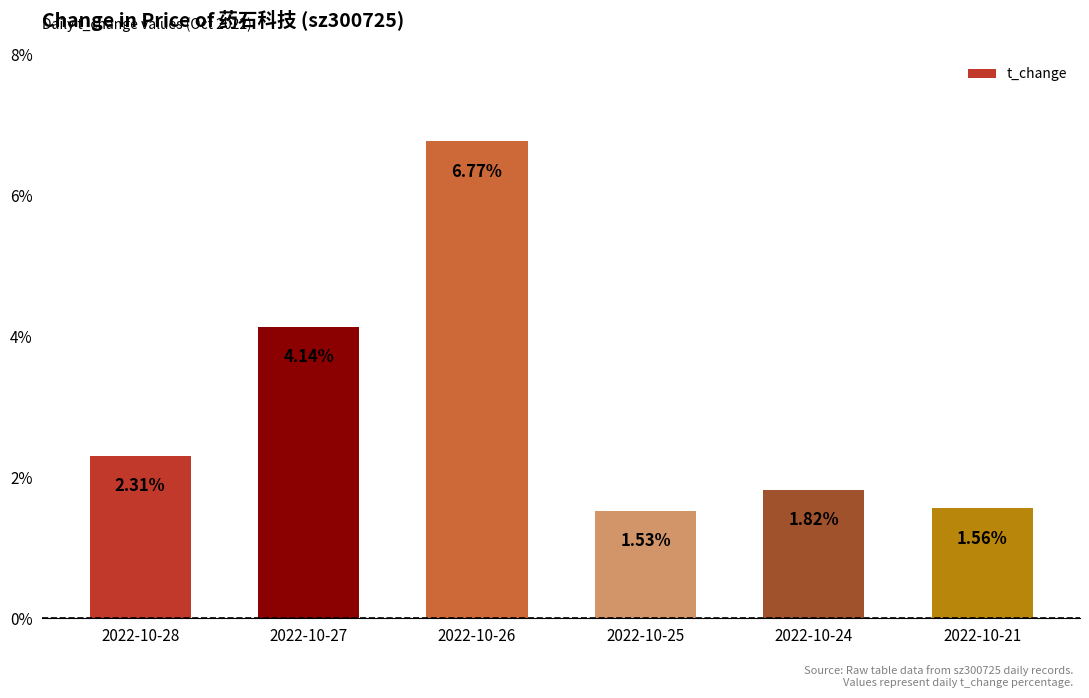

Approximately how many times larger is the value at 2022-10-26 compared to 2022-10-25?

4.4